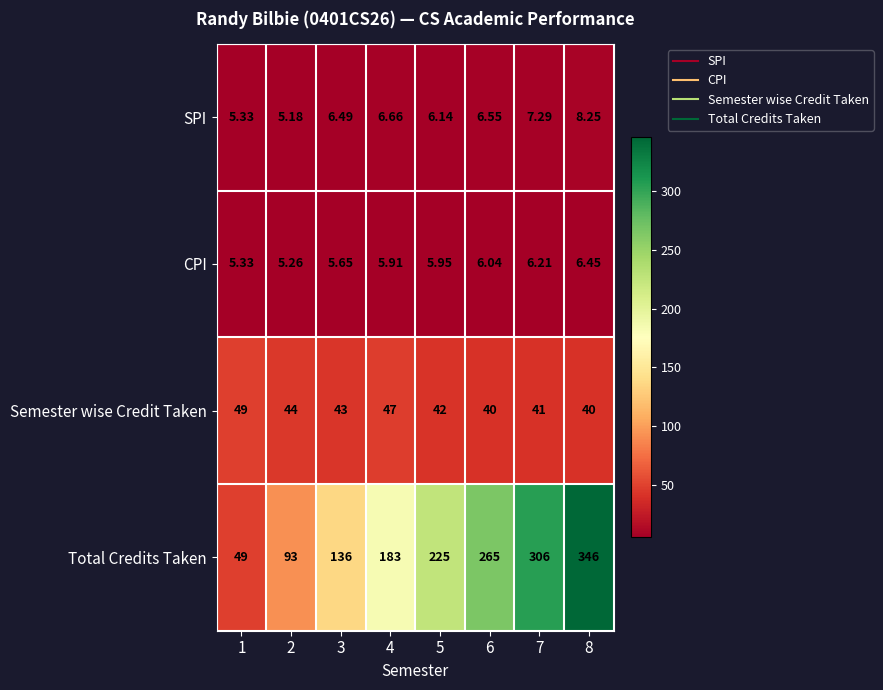

Rank the series by their maximum value, from highest to lowest.

Total Credits Taken, Semester wise Credit Taken, SPI, CPI